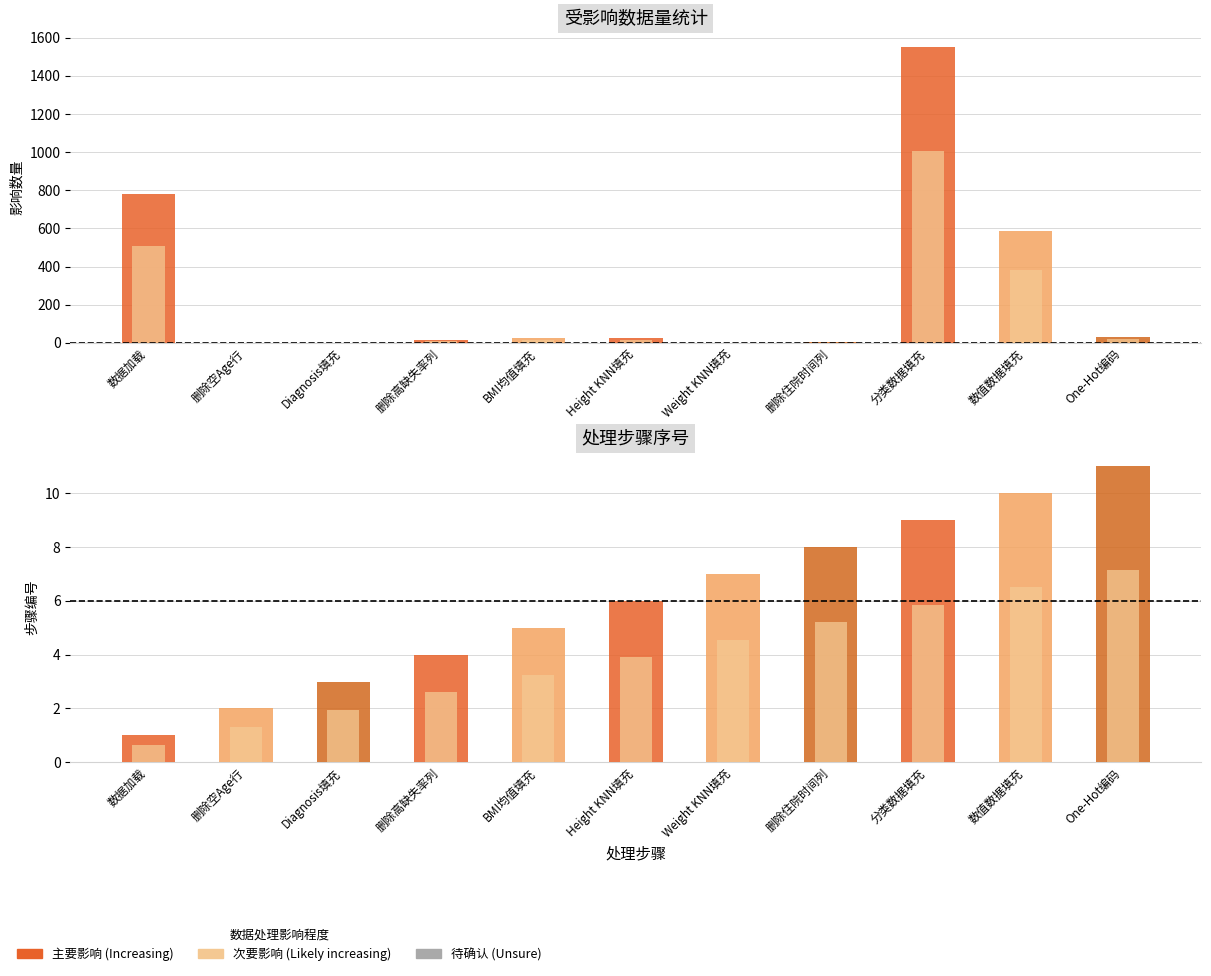

What is the spread (max minus min) of values at 分类数据填充?

1545.2